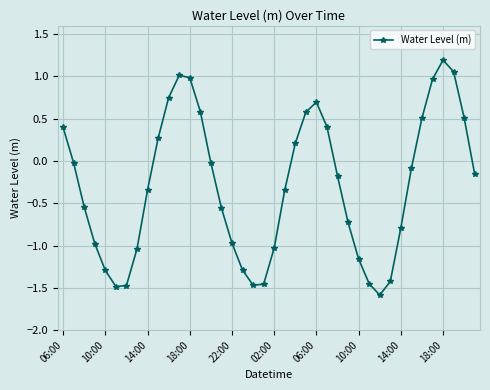

What is the minimum value shown in the chart?

-1.6